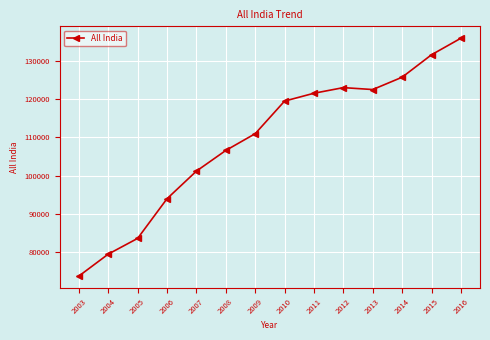

What is the ratio of the value at 2004 to the value at 2012?

0.6